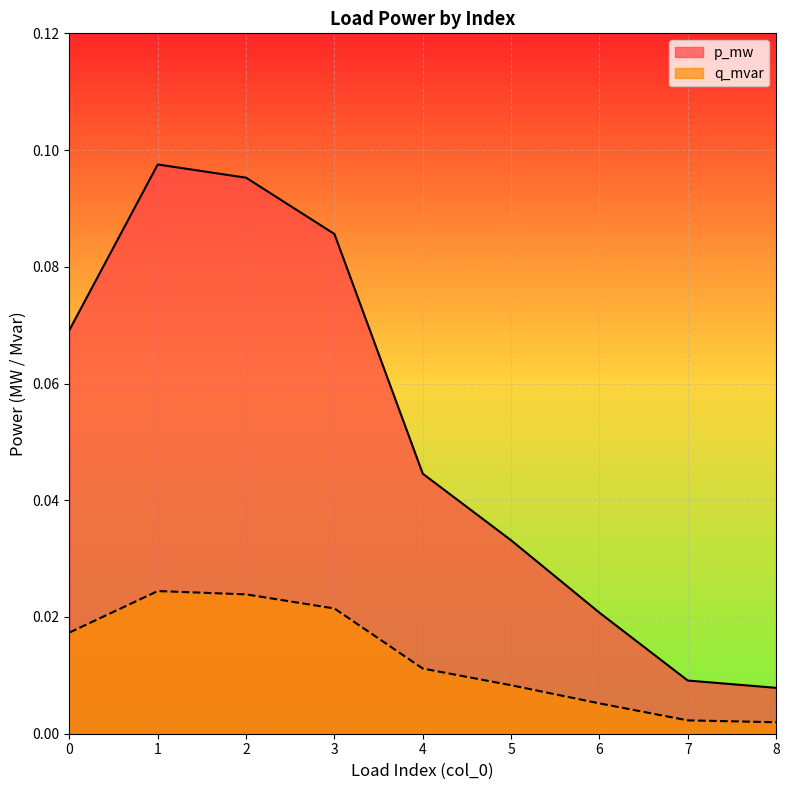

Where is the first local maximum for q_mvar?

1